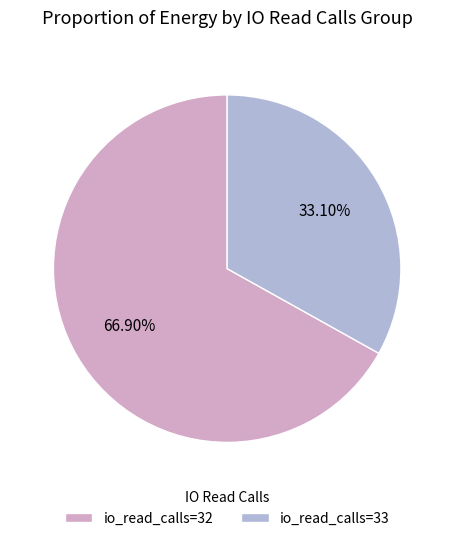

What is the ratio of the value at io_read_calls=32 to the value at io_read_calls=33?

2.0